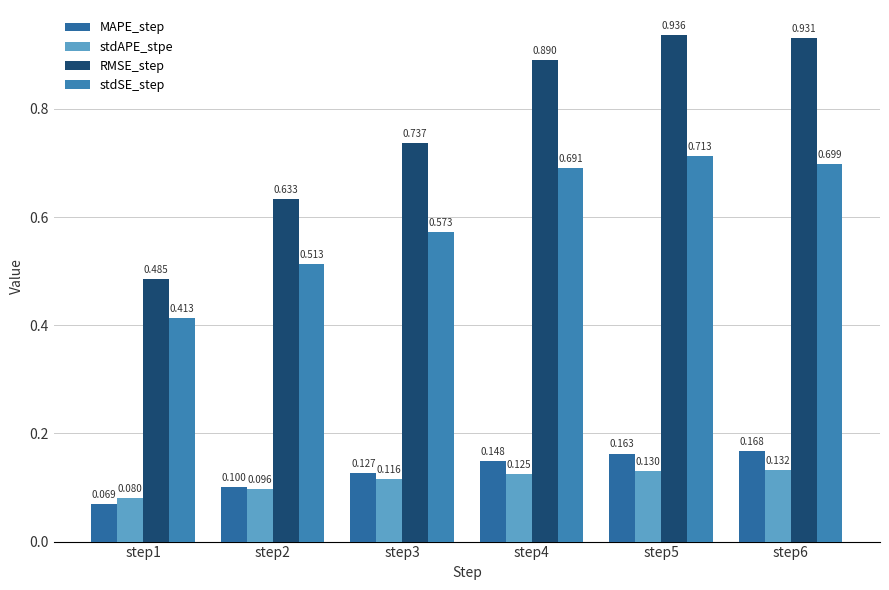

What is the lowest value of the MAPE_step series?

0.1